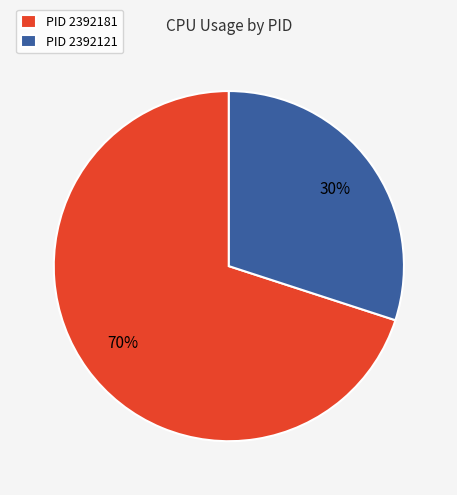

Do PID 2392181 and PID 2392121 together represent more than half of the pie?

Yes